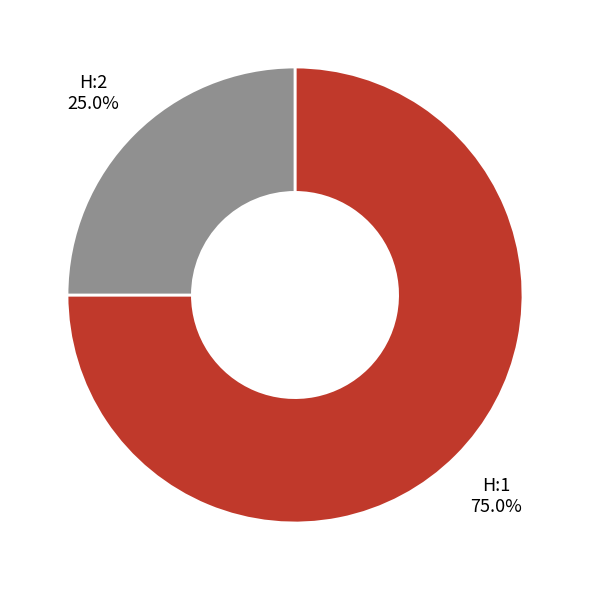

Do H:2 and H:1 together represent more than half of the pie?

Yes